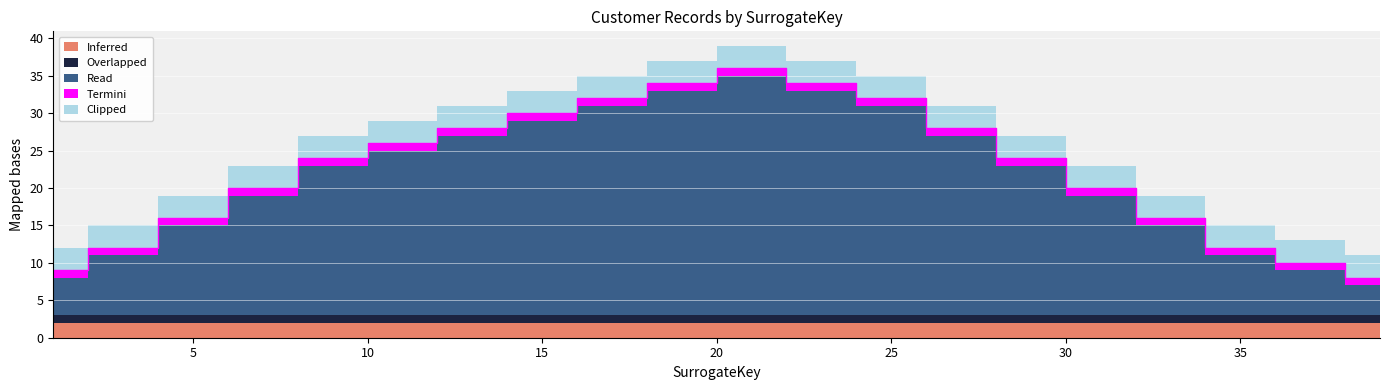

What is the total value across all series at 31?

23